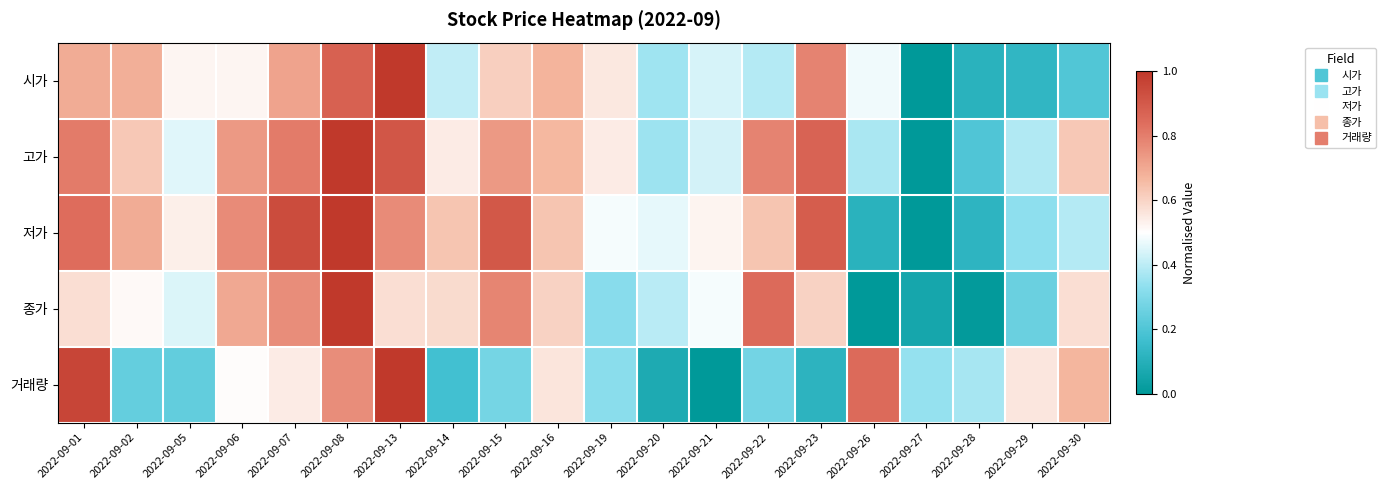

At how many categories does at least one series exceed 0?

20